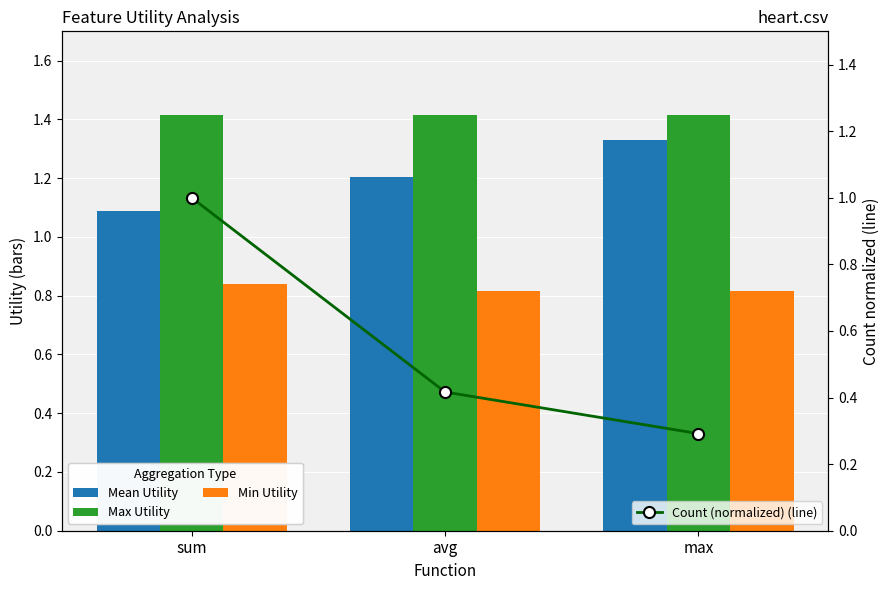

Reading left to right, extract all data points from this chart.

Mean Utility: 1.1	1.2	1.3
Max Utility: 1.4	1.4	1.4
Min Utility: 0.8	0.8	0.8
Count (normalized) (line): 1.0	0.4	0.3